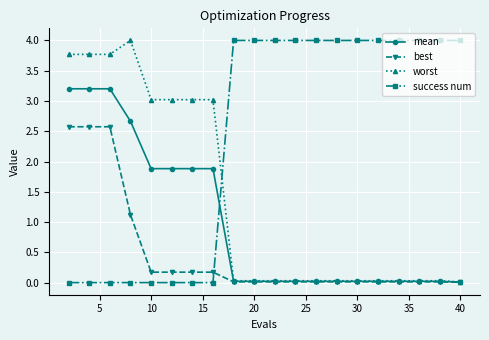

List the series in order of their overall mean, lowest first.

best, mean, worst, success num